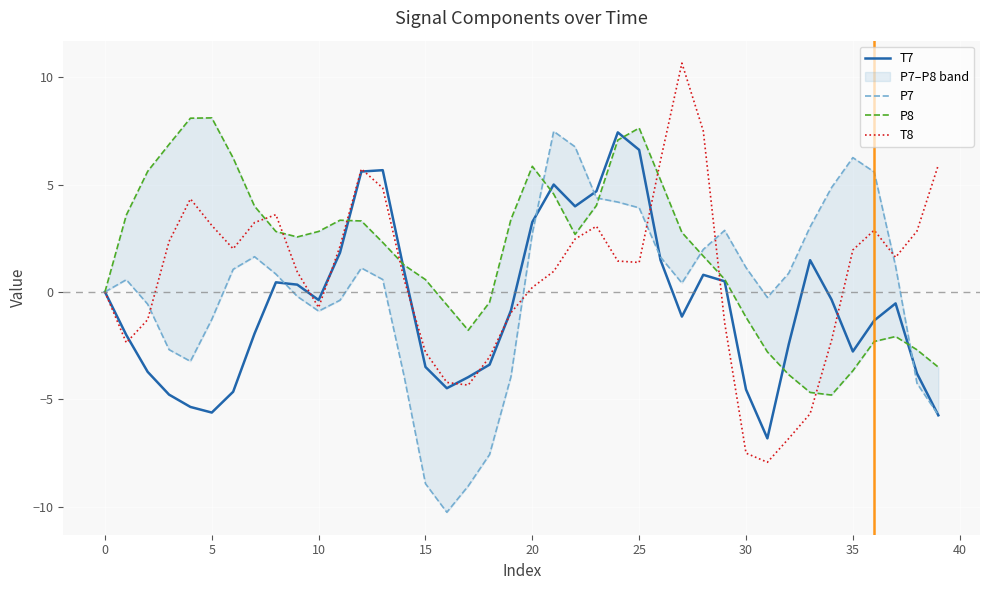

The value of T7 at 21 is 1.2. True or false?

False